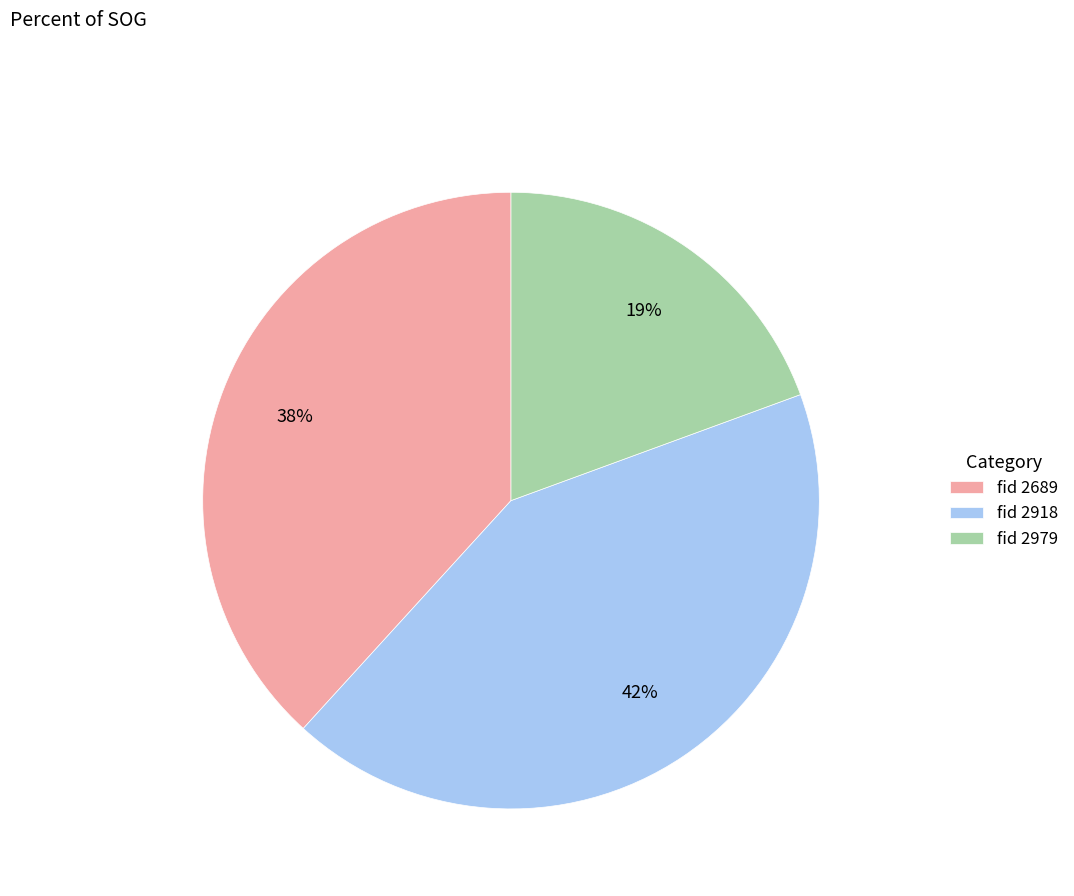

True or false: fid 2918 accounts for 54% of the total.

False